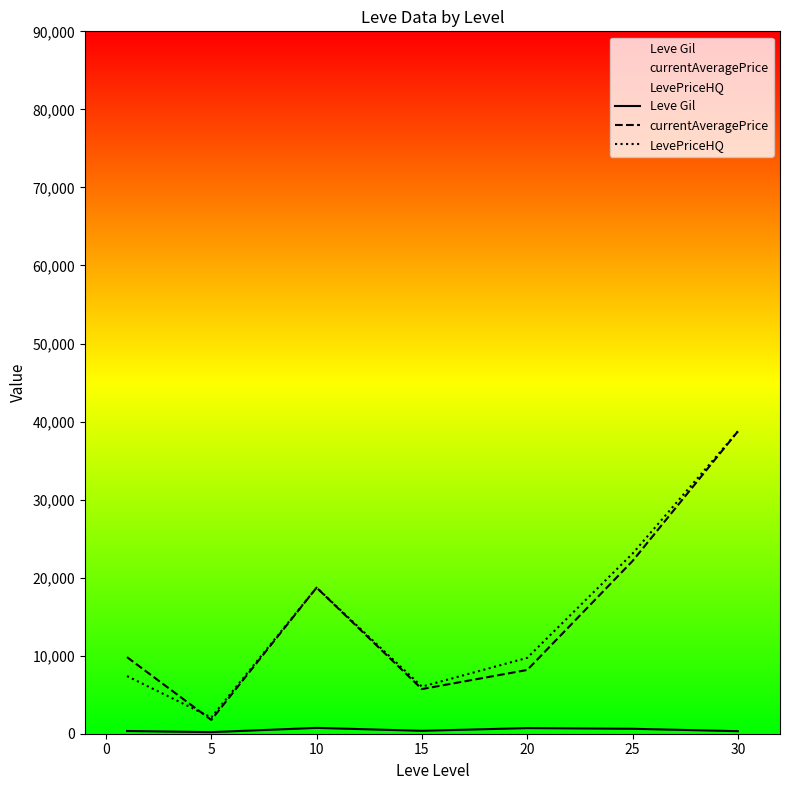

Which series has the largest range (max minus min)?

currentAveragePrice